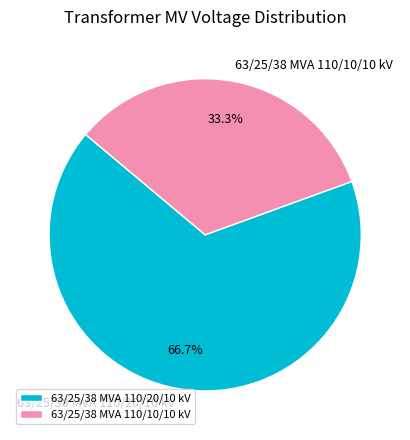

To the nearest percent, what percentage of the pie is 63/25/38 MVA 110/10/10 kV?

33%